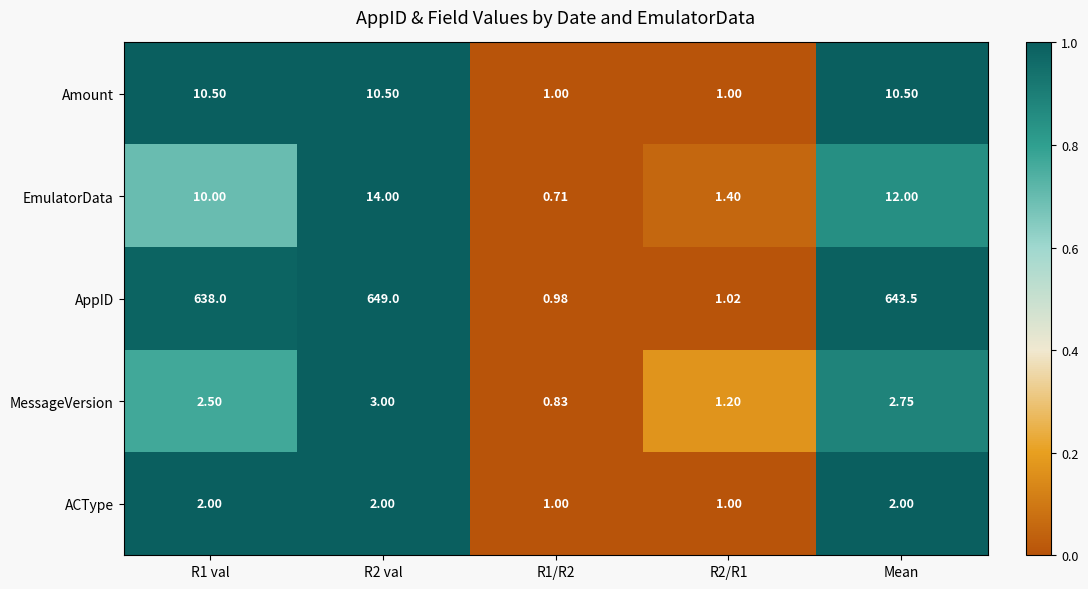

At R1 val, list the series in order from largest to smallest.

AppID, Amount, EmulatorData, MessageVersion, ACType